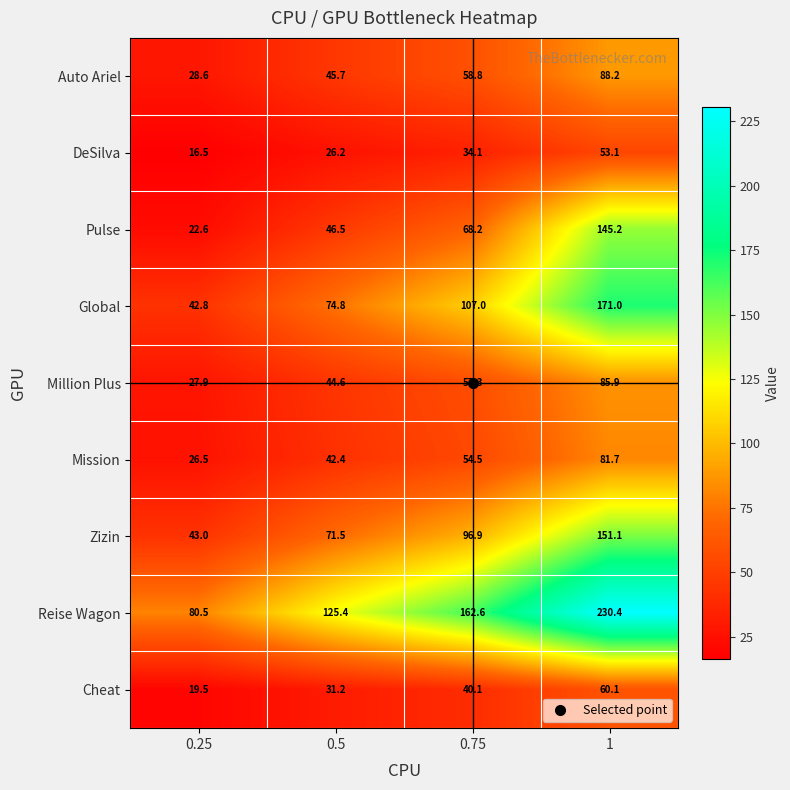

What is the difference between the Reise Wagon values at 0.5 and 0.25?

44.9